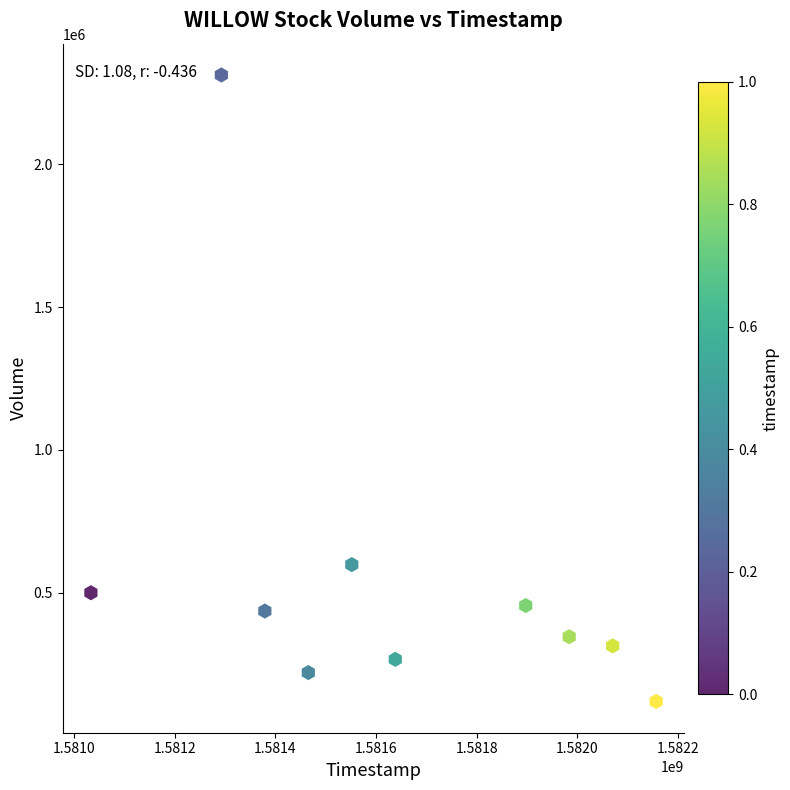

What Y value in the scatter plot is closest to 1215950?

598200